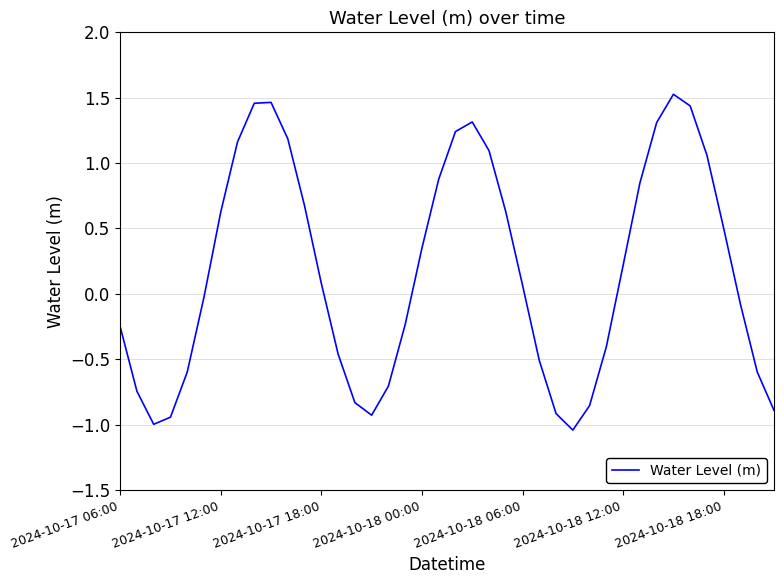

What is the difference between the maximum and minimum values?

2.6